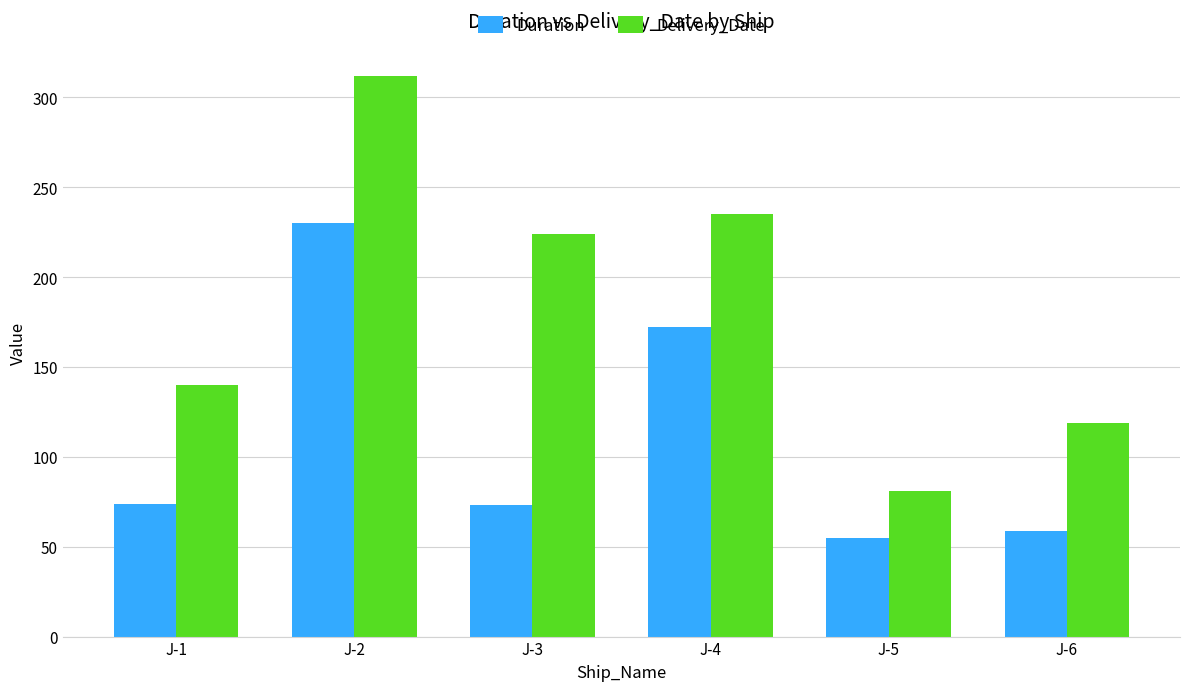

How many bars are there in total?

12